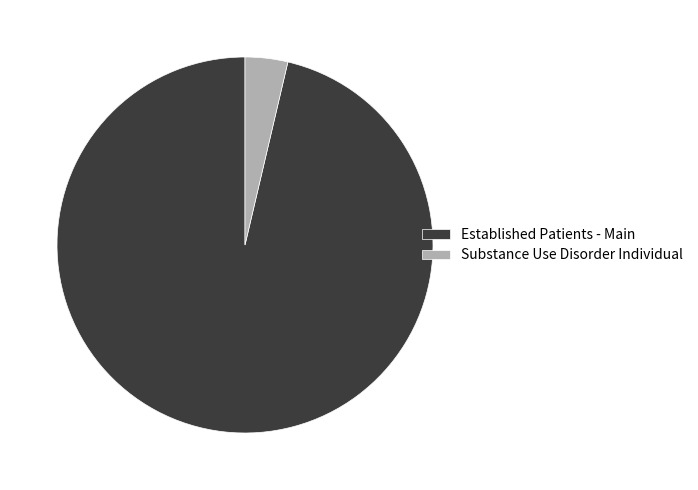

How many slices are in this pie chart?

2